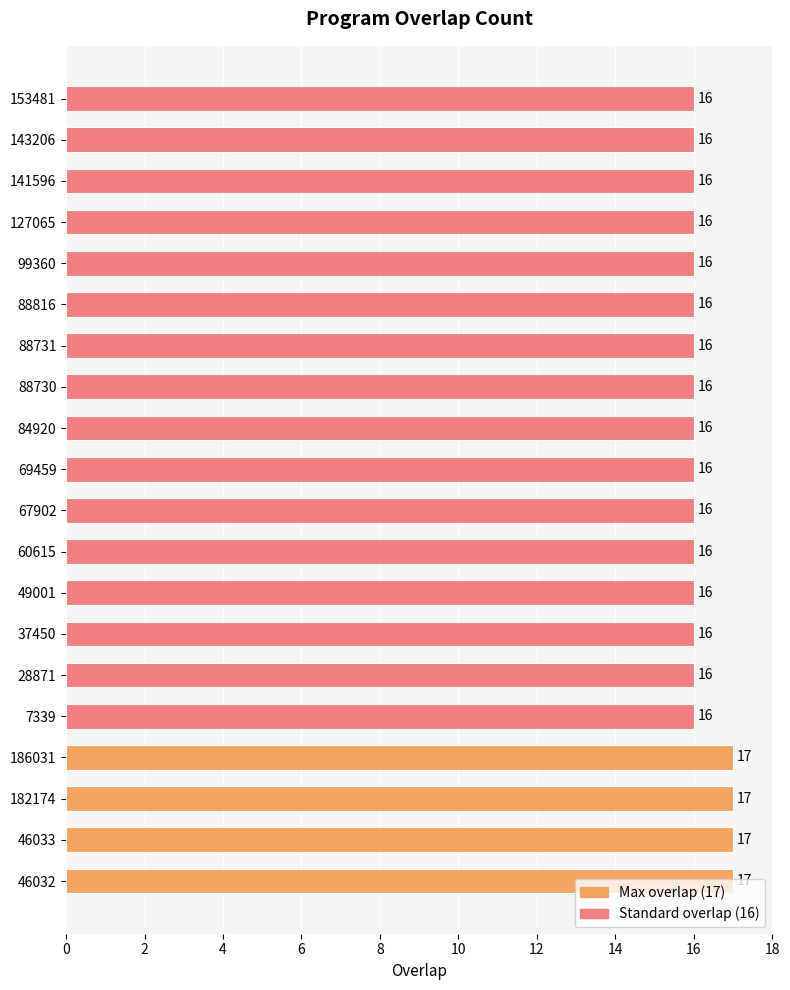

The value at 67902 is 8. True or false?

False